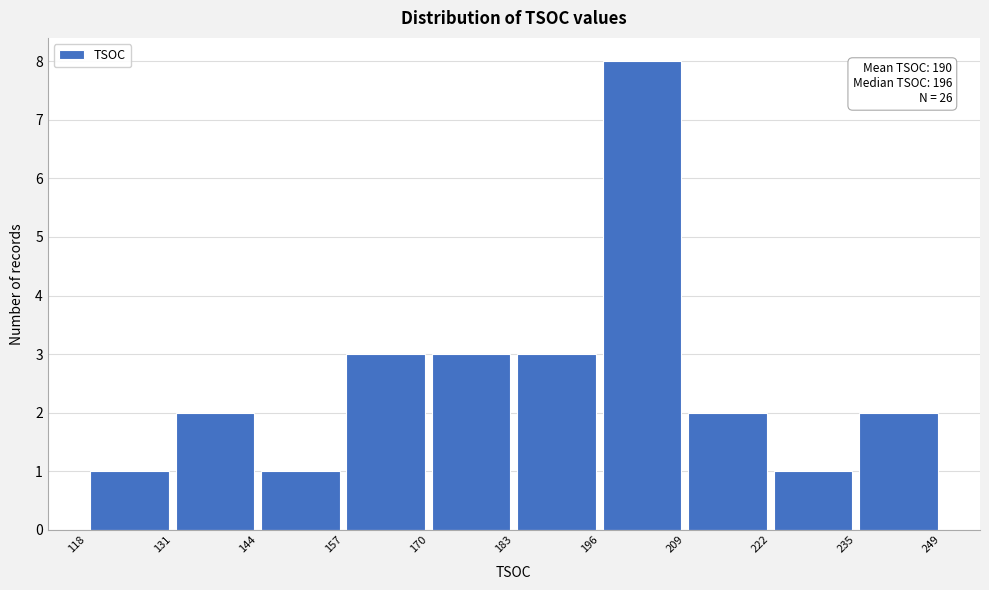

Which range on the x-axis has the tallest bar?

196 to 209